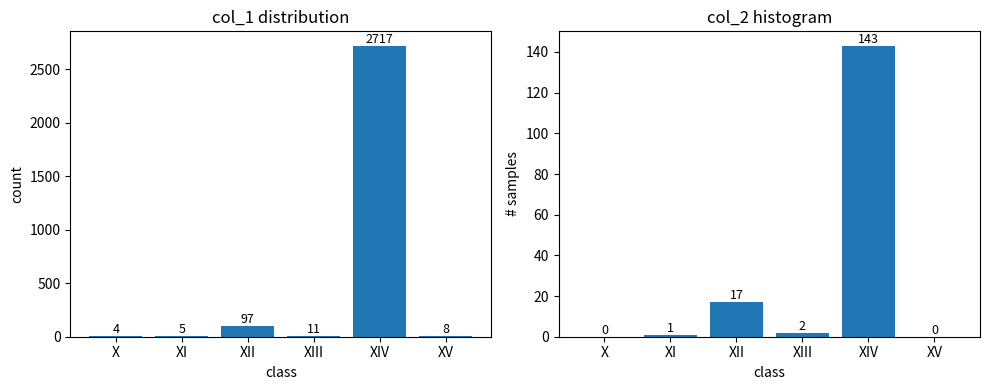

What position from the left is XV?

6